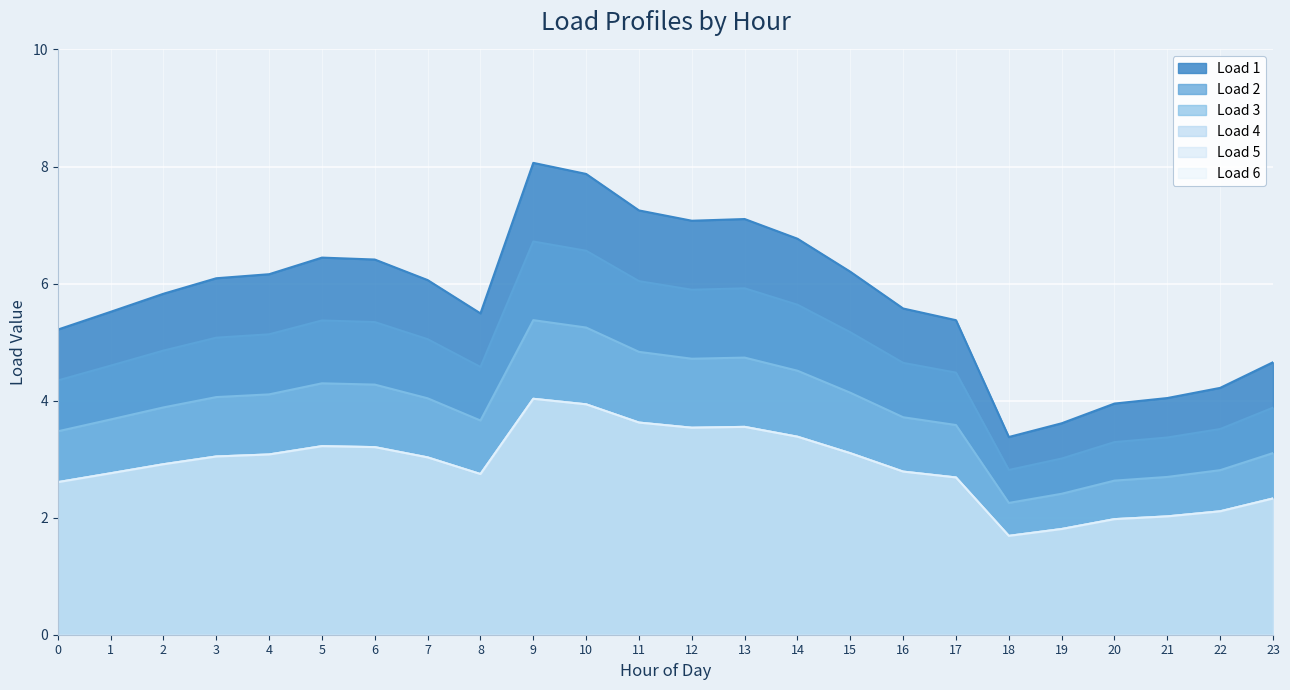

True or false: Load 6 and Load 3 intersect in this chart.

False